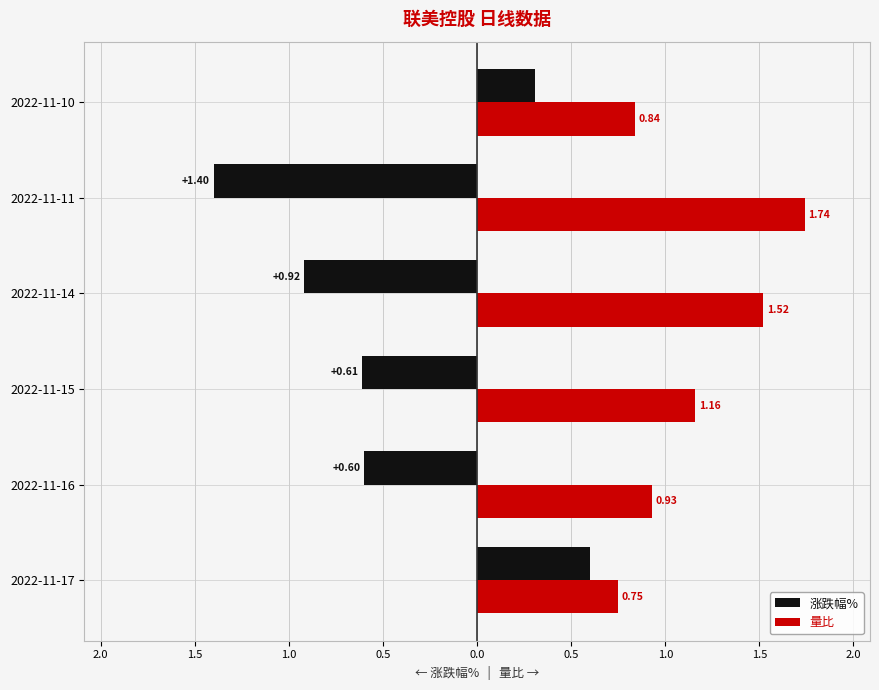

What is the value of the 量比 bar at the 1st from the left?

0.8